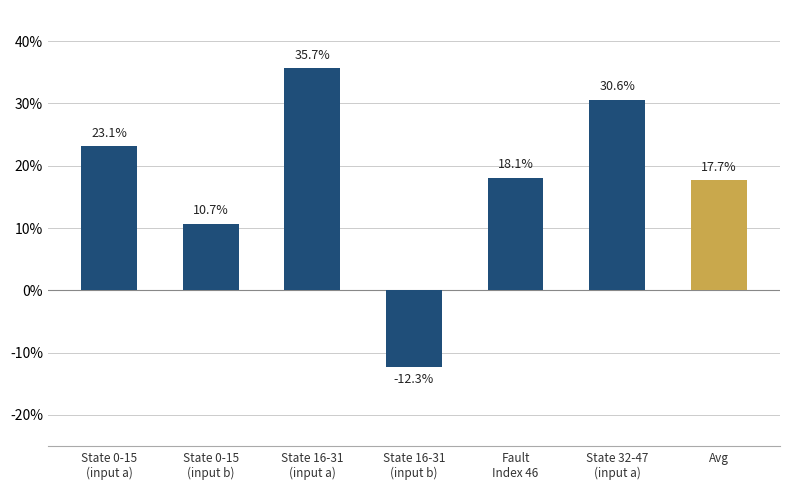

At which category does the chart reach its minimum across all series?

State 16-31
(input b)